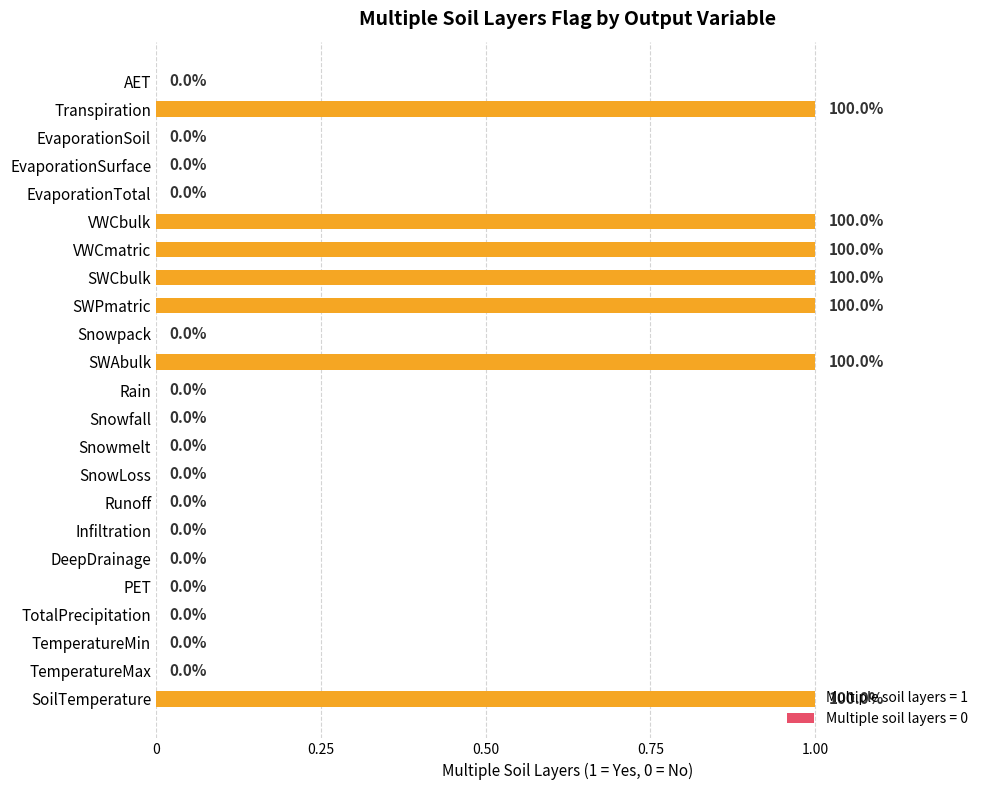

What is the sum of all values?

7